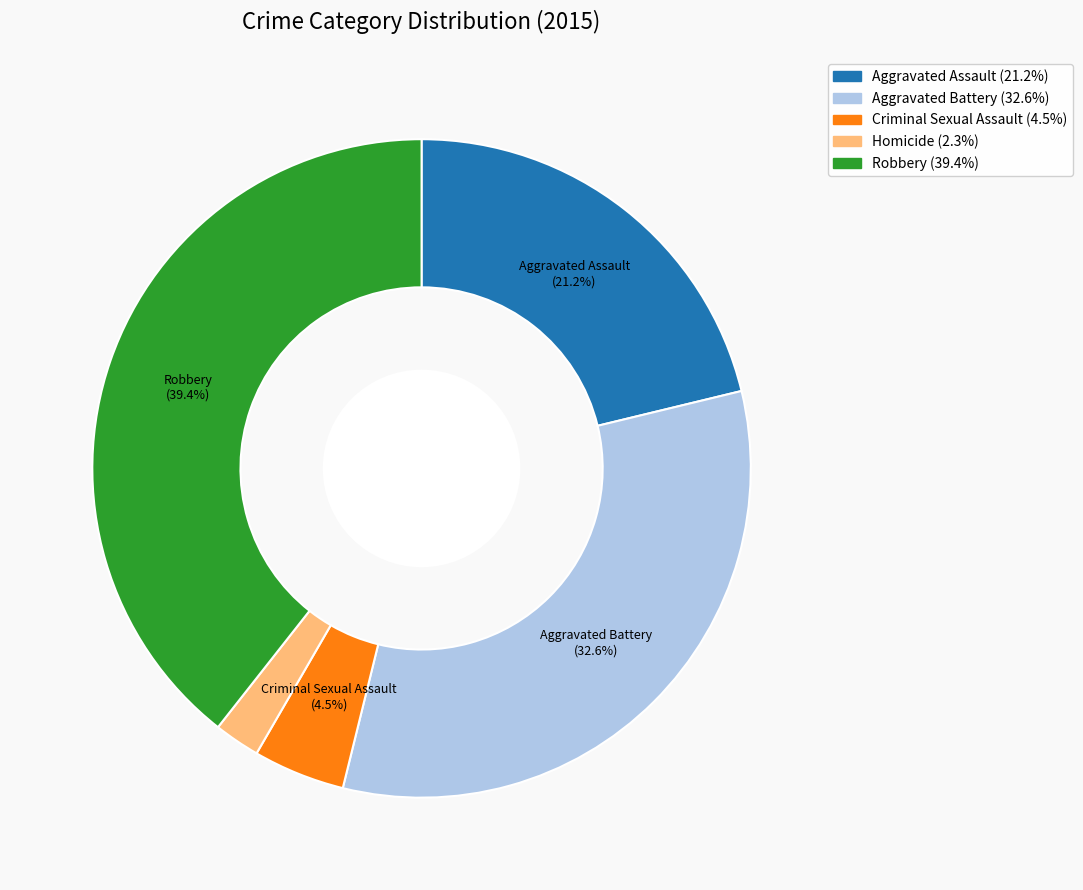

To the nearest percent, what is the difference between the largest and smallest slice percentages?

37%